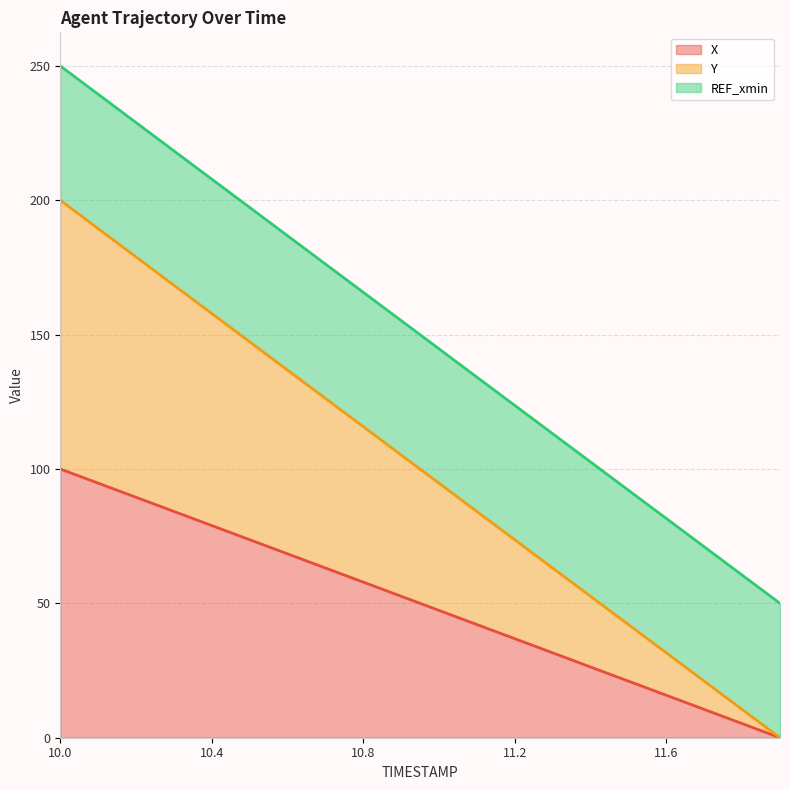

How many values in the X series are below 52?

10